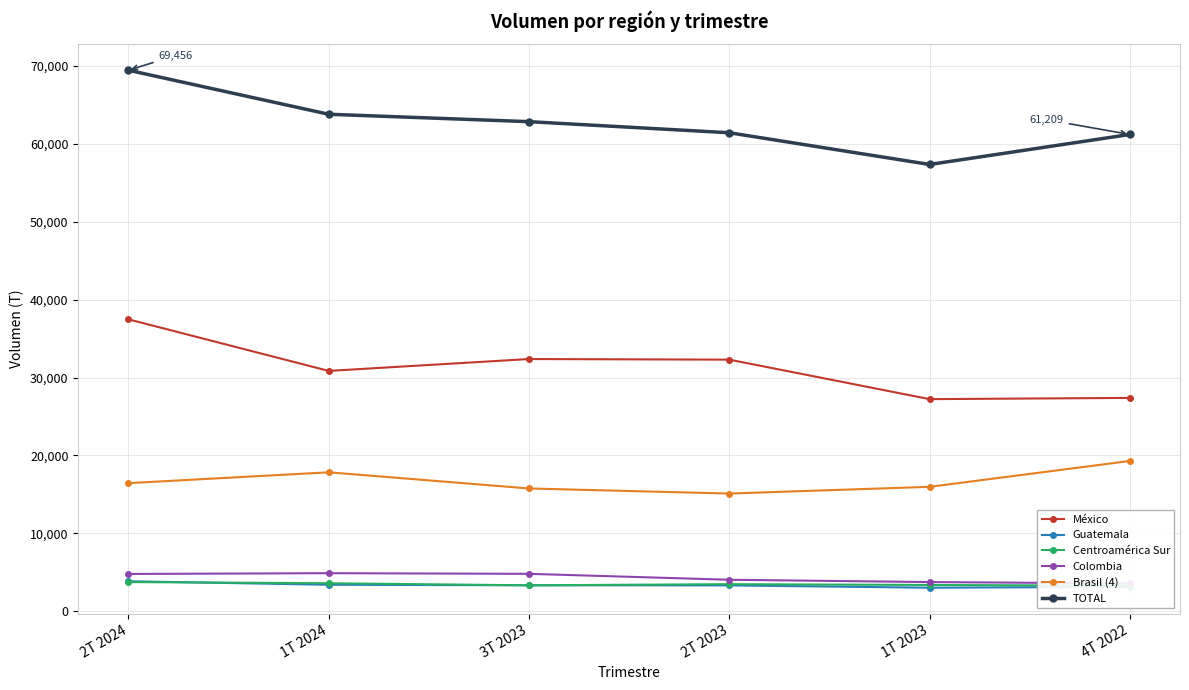

Rank the categories by Colombia value from highest to lowest.

1T 2024, 3T 2023, 2T 2024, 2T 2023, 1T 2023, 4T 2022